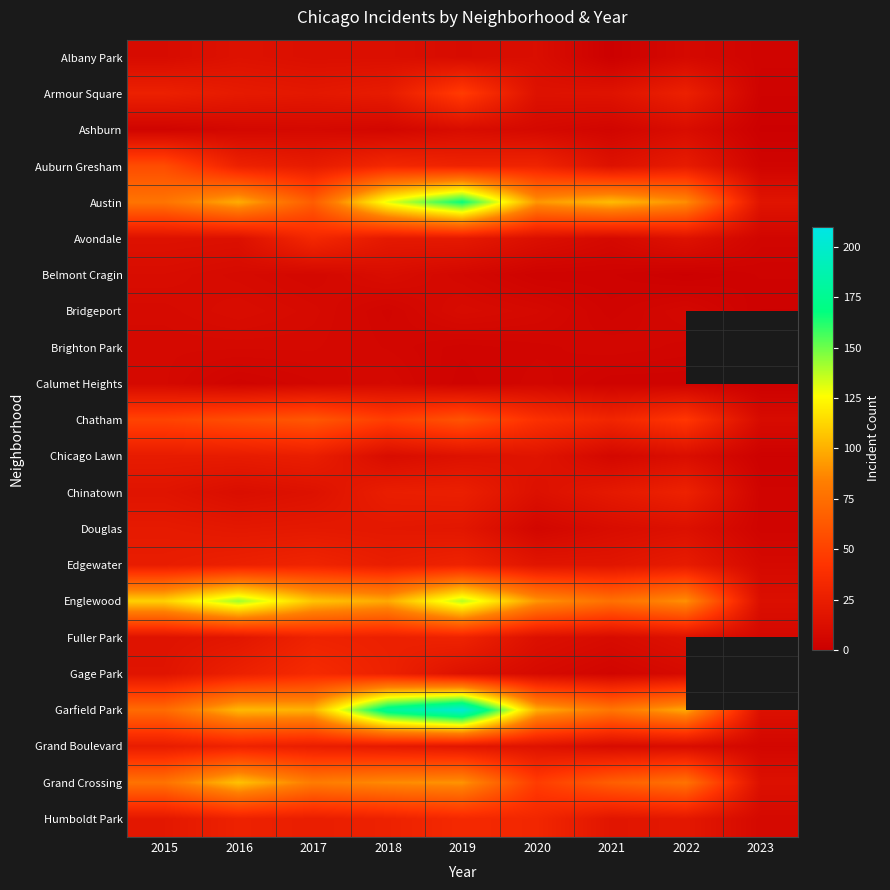

What is the total value across all series at 2018?

854.0